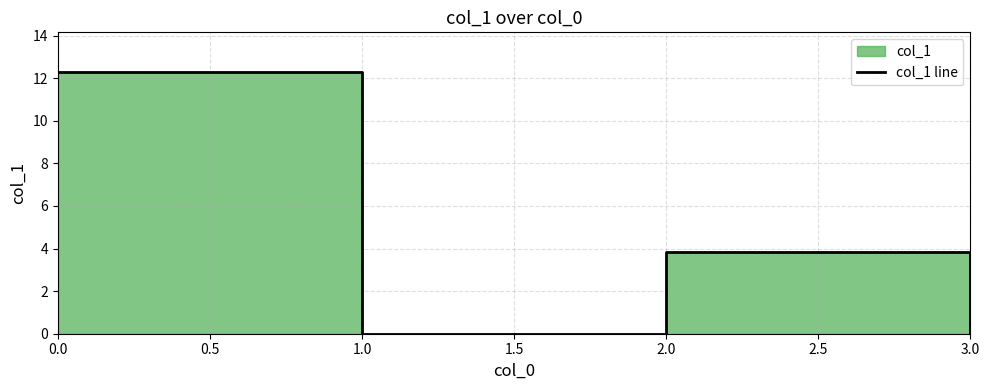

What is the maximum value shown in the chart?

12.3